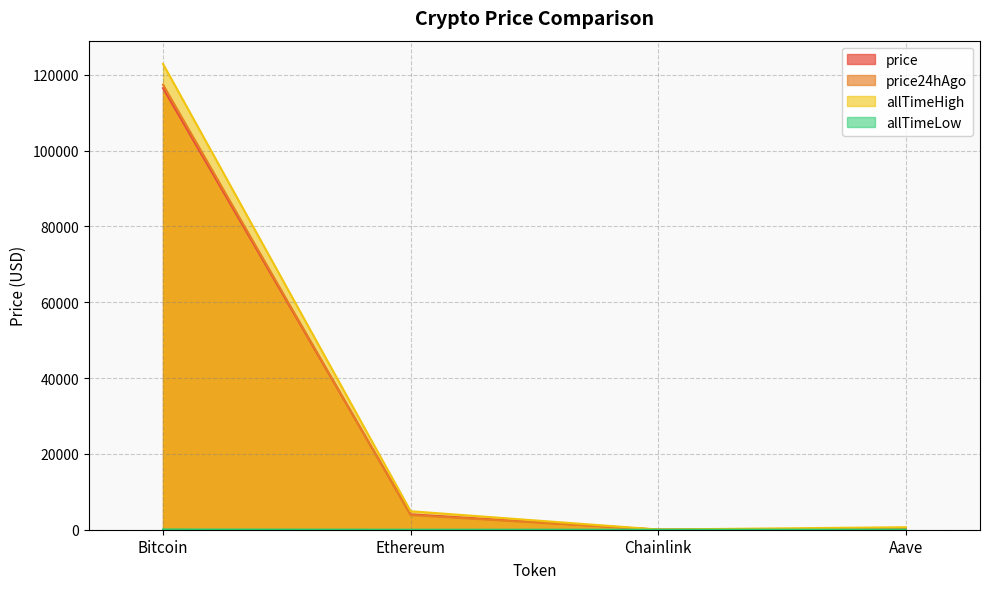

True or false: allTimeHigh and allTimeLow cross at least once.

False